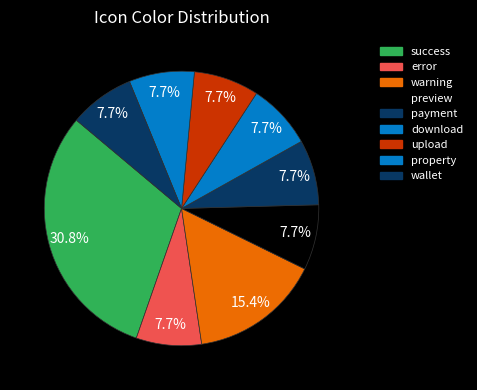

True or false: upload accounts for 8% of the total.

True